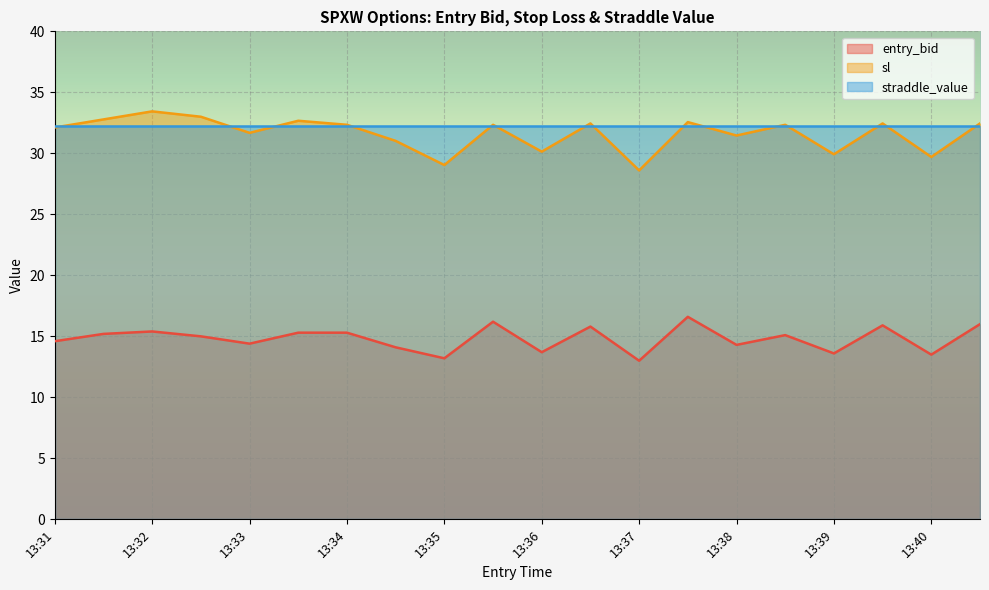

Does the chart display data point markers on the line(s)?

No